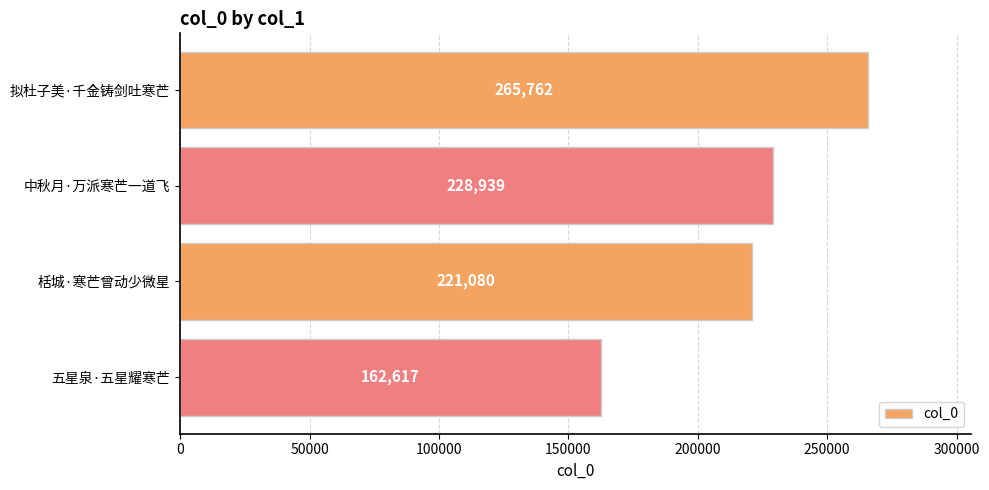

What is the label of the 2nd bar from the top?

中秋月·万派寒芒一道飞